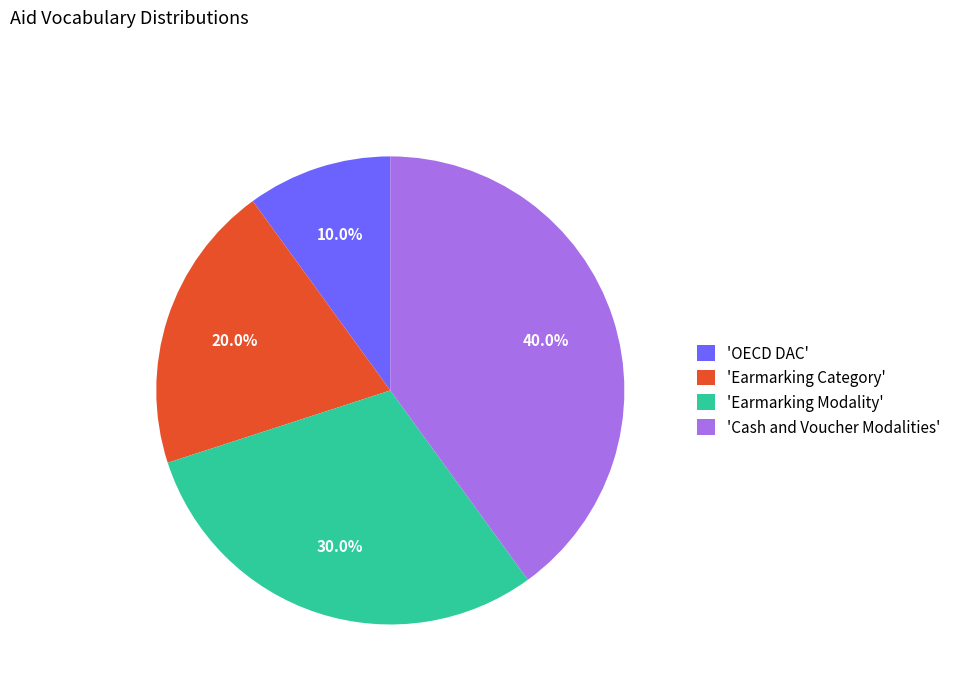

Combined, what portion of the pie is 'Cash and Voucher Modalities' and 'OECD DAC'?

50.0%